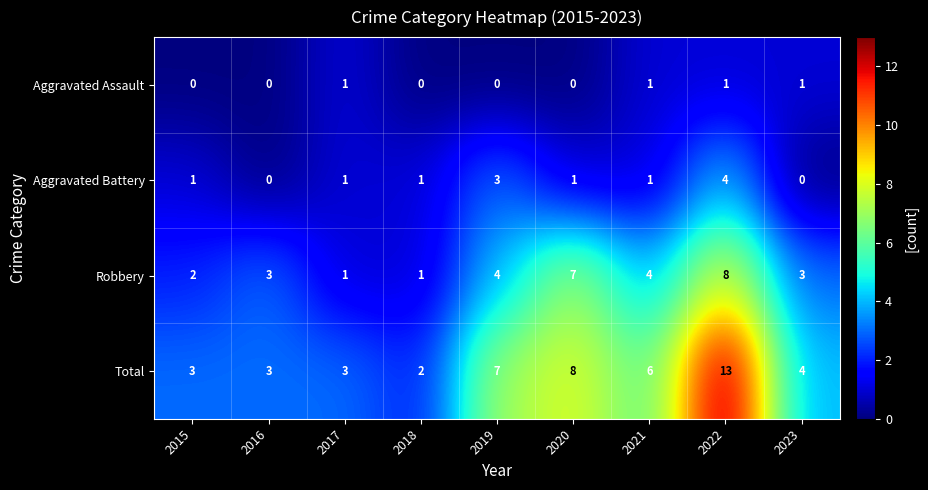

True or false: Aggravated Assault has a value of 0 at 2015.

True